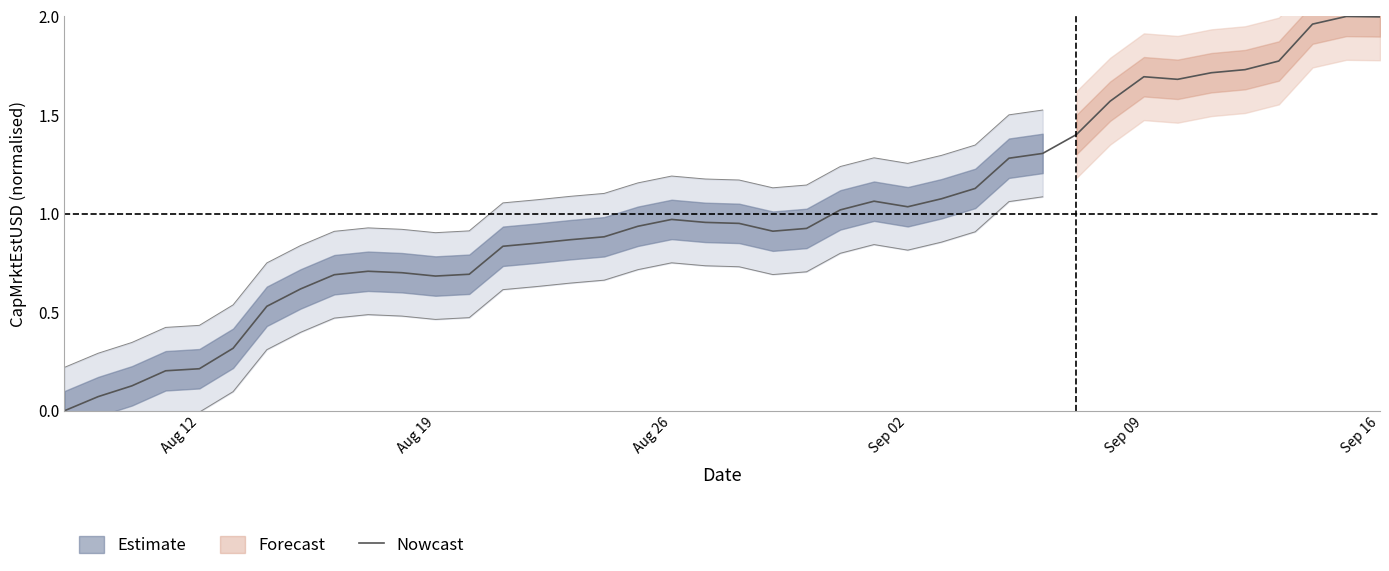

How many positive values are there?

39